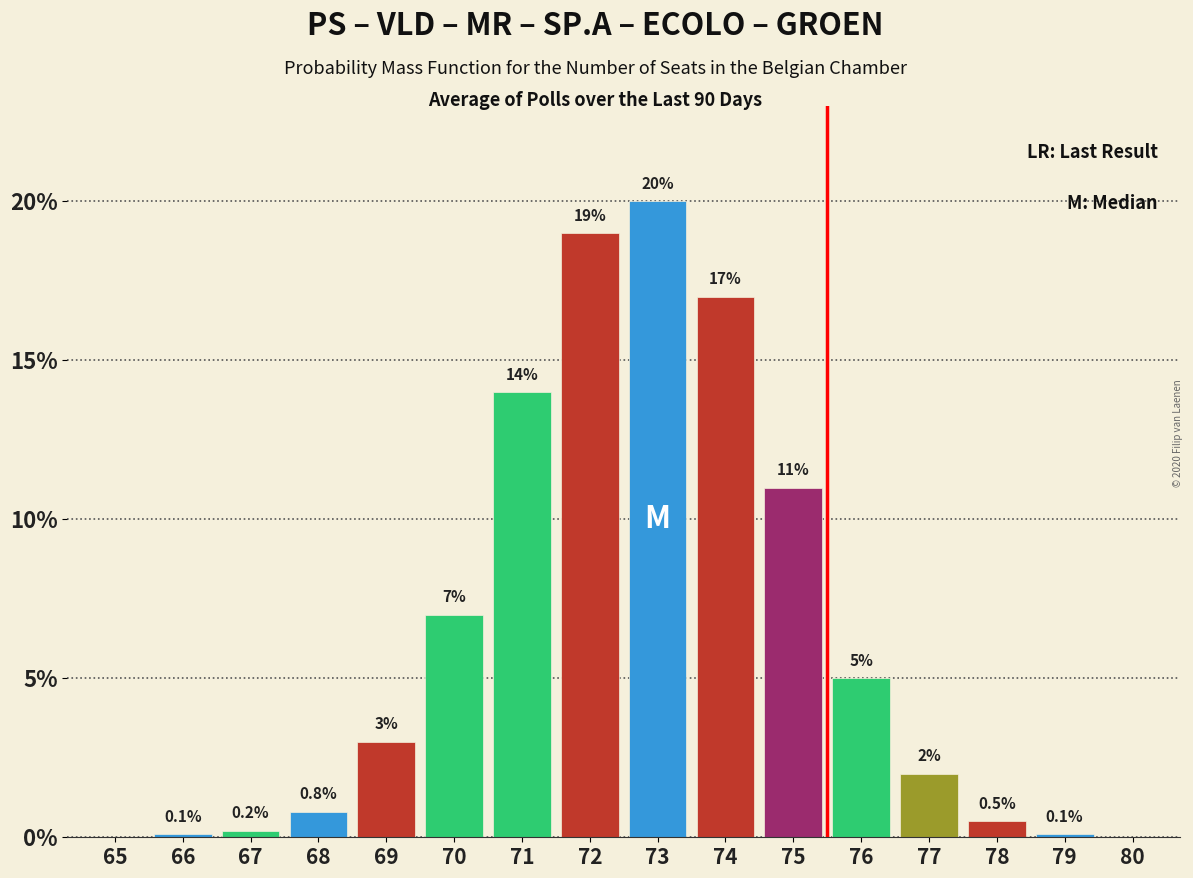

Reading left to right, extract all data points from this chart.

65=0.0	66=0.1	67=0.2	68=0.8	69=3.0	70=7.0	71=14.0	72=19.0	73=20.0	74=17.0	75=11.0	76=5.0	77=2.0	78=0.5	79=0.1	80=0.0